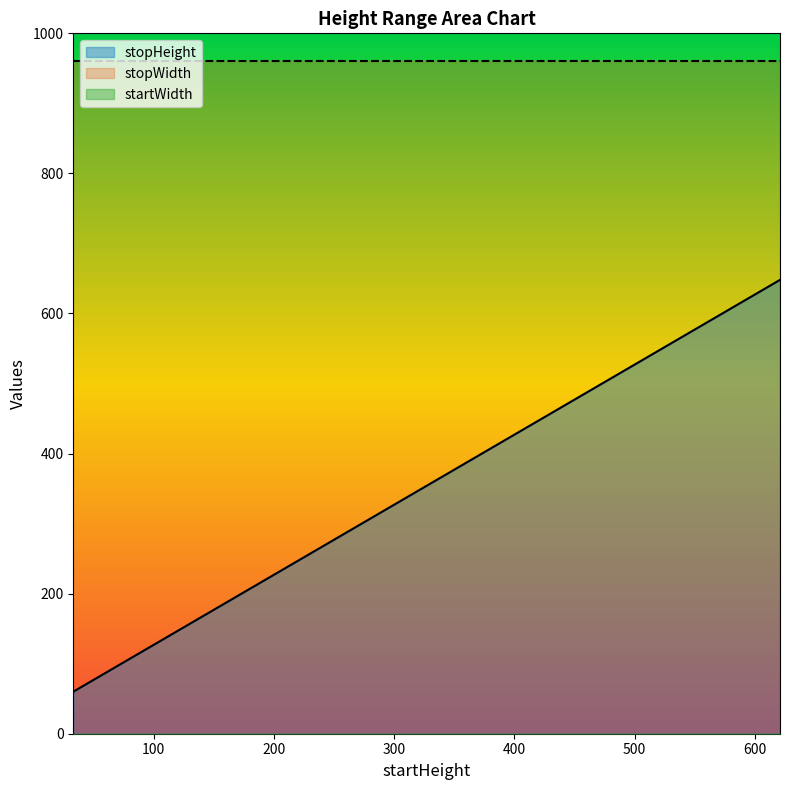

Which category has the lowest value across all series?

33